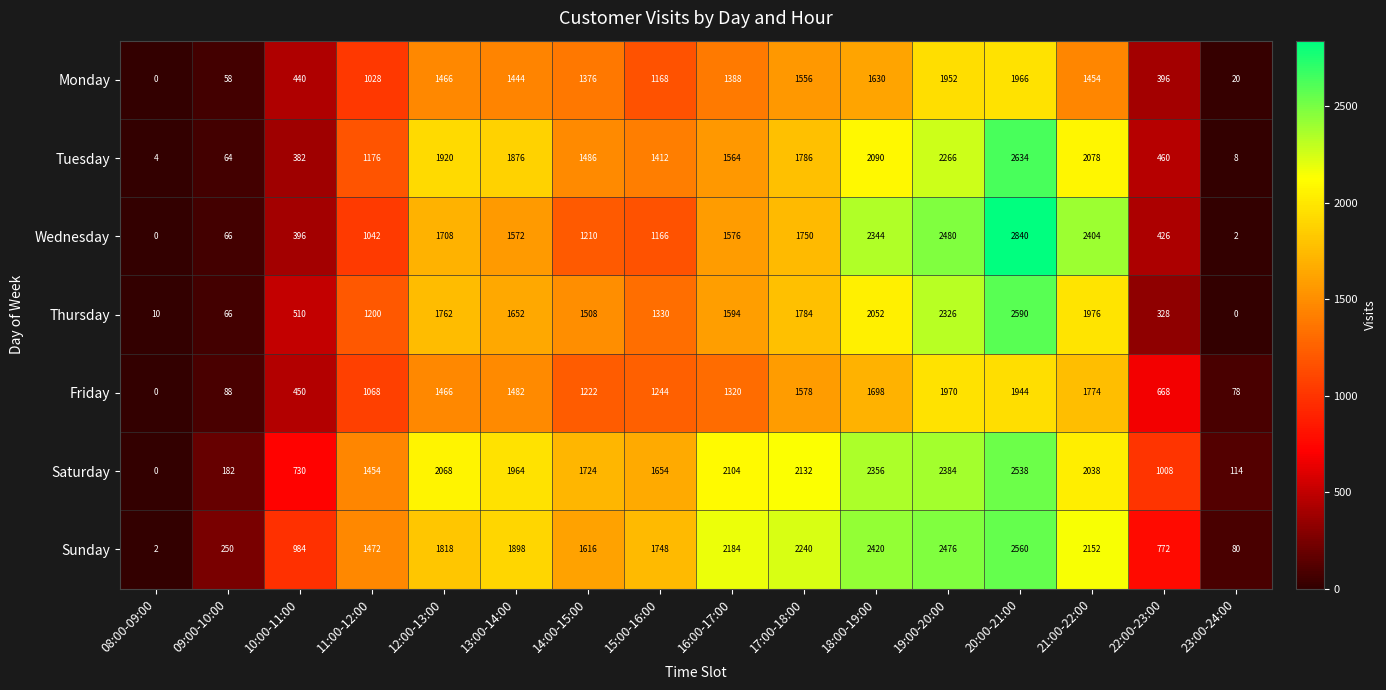

At how many categories does at least one series exceed 2746?

1